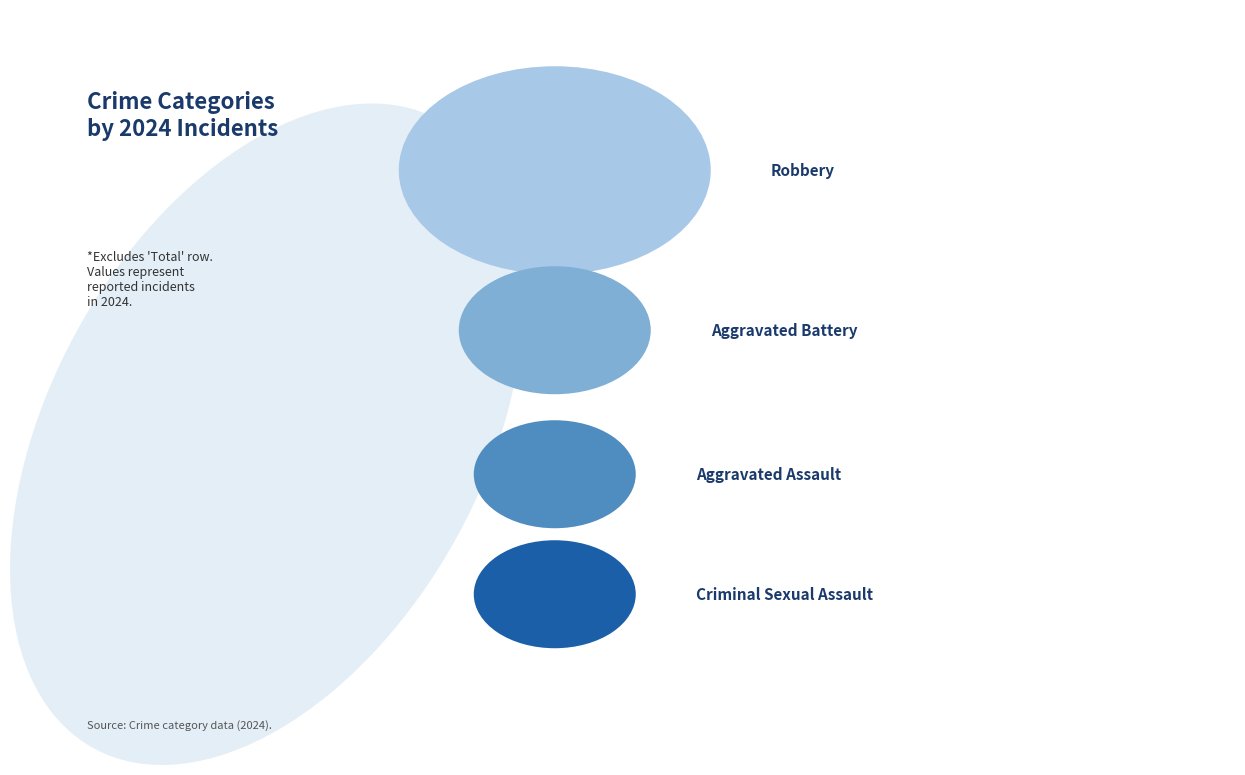

Between Criminal Sexual Assault and Robbery, which is larger?

Robbery